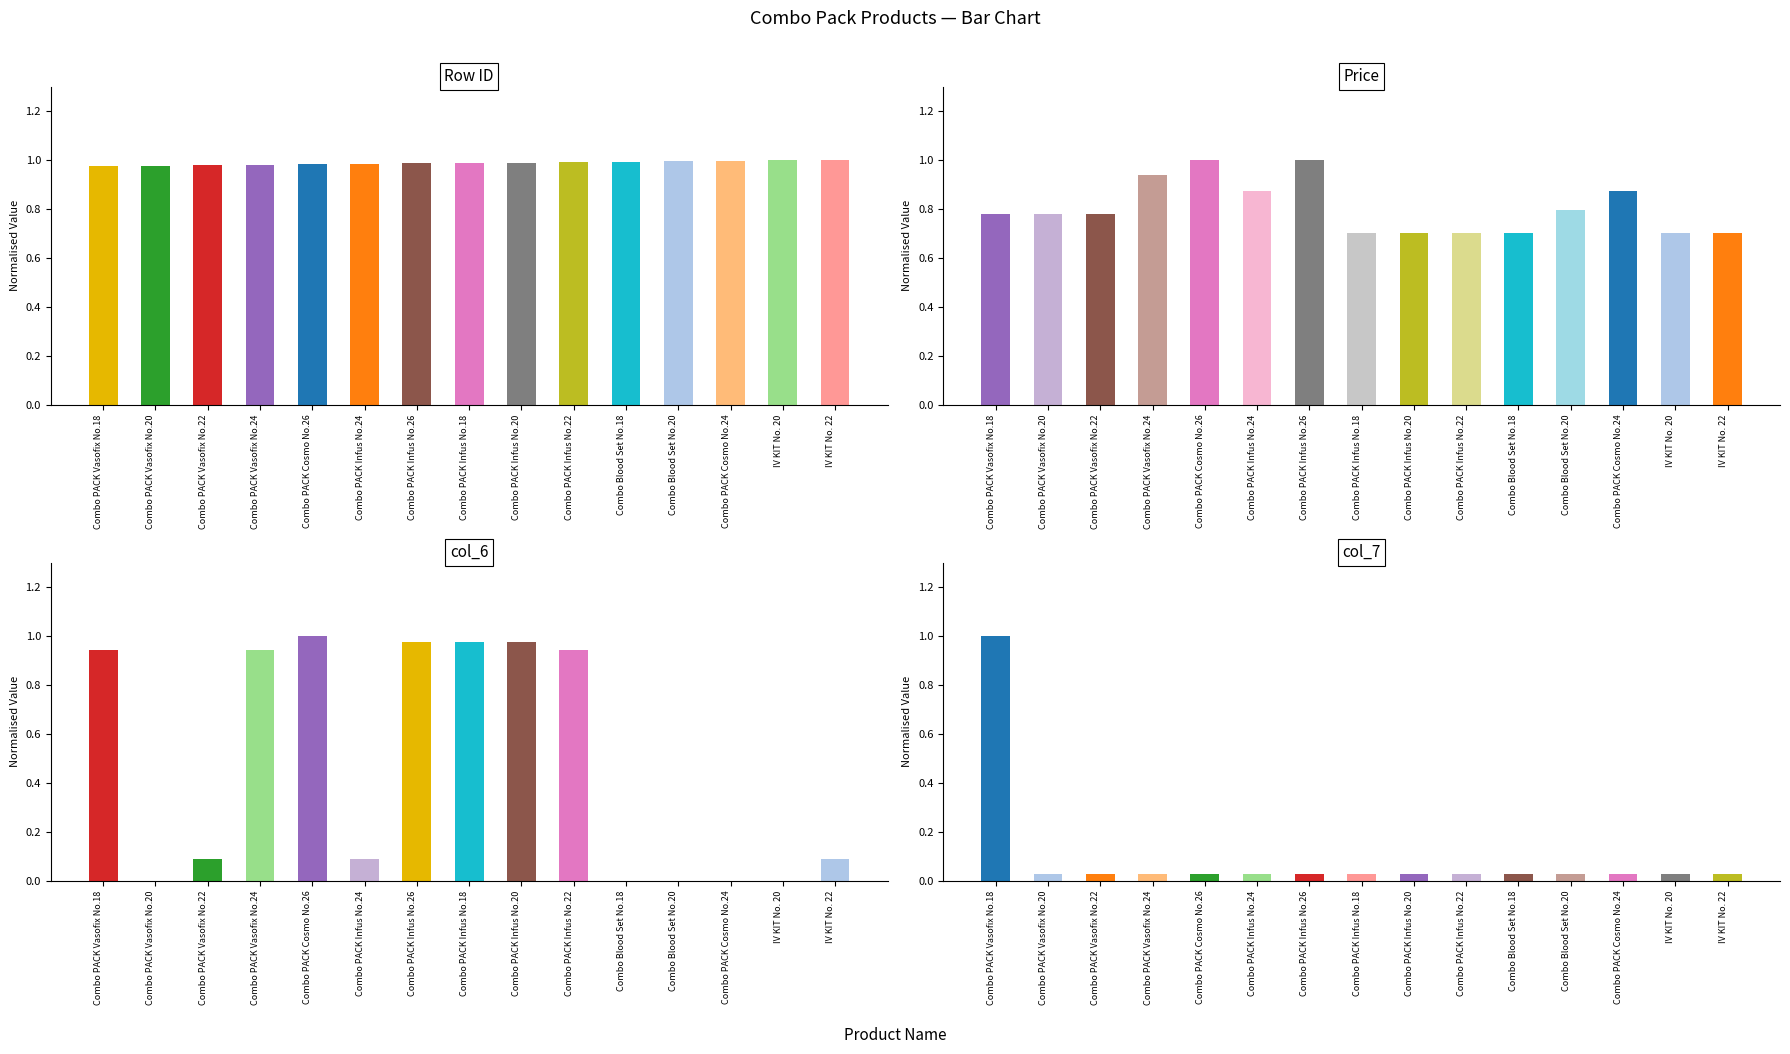

Does the chart contain any negative values?

No